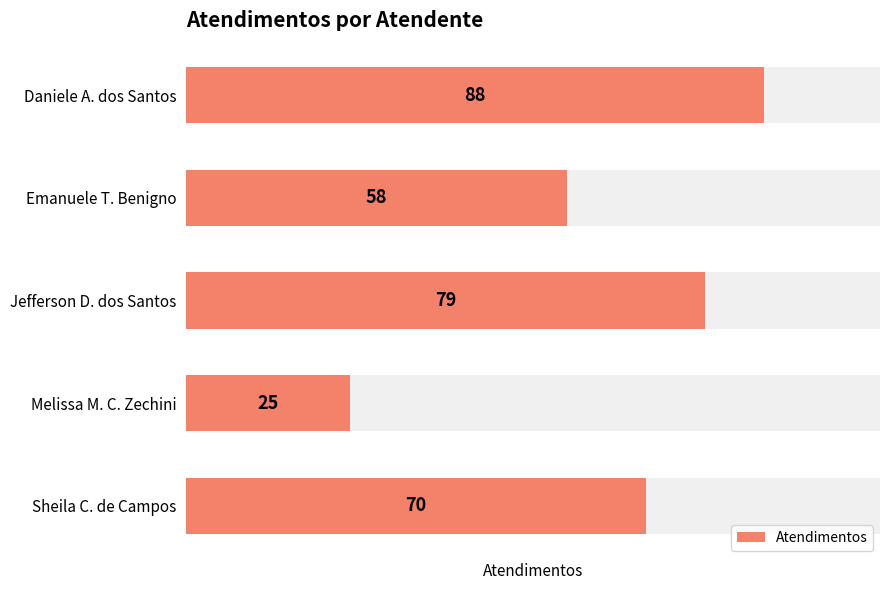

Reading left to right, transcribe all the data shown in this chart.

88	58	79	25	70